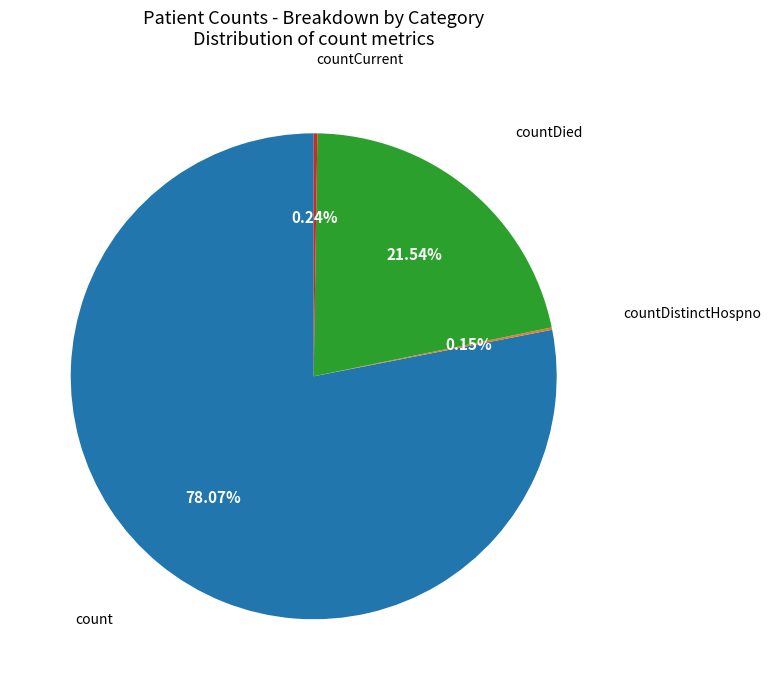

Which category has the biggest portion of the pie?

count